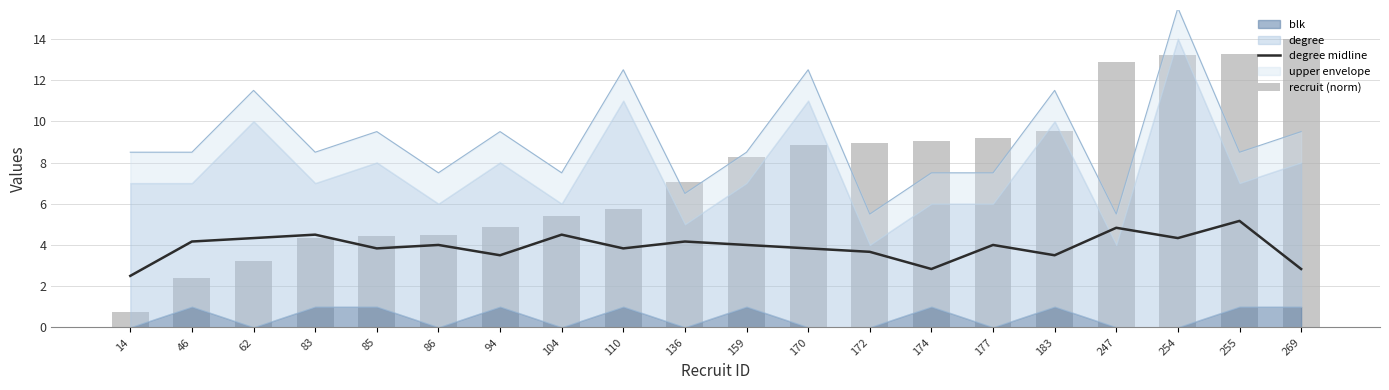

The degree midline series shows 1.5 at 247. True or false?

False